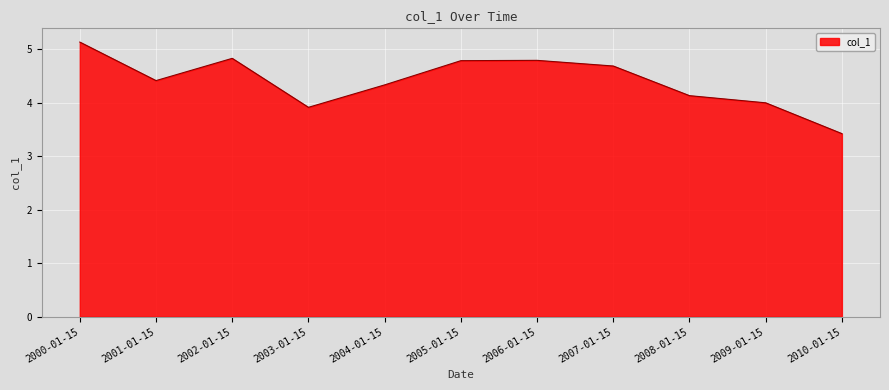

Which label corresponds to the largest value in the chart?

2000-01-15